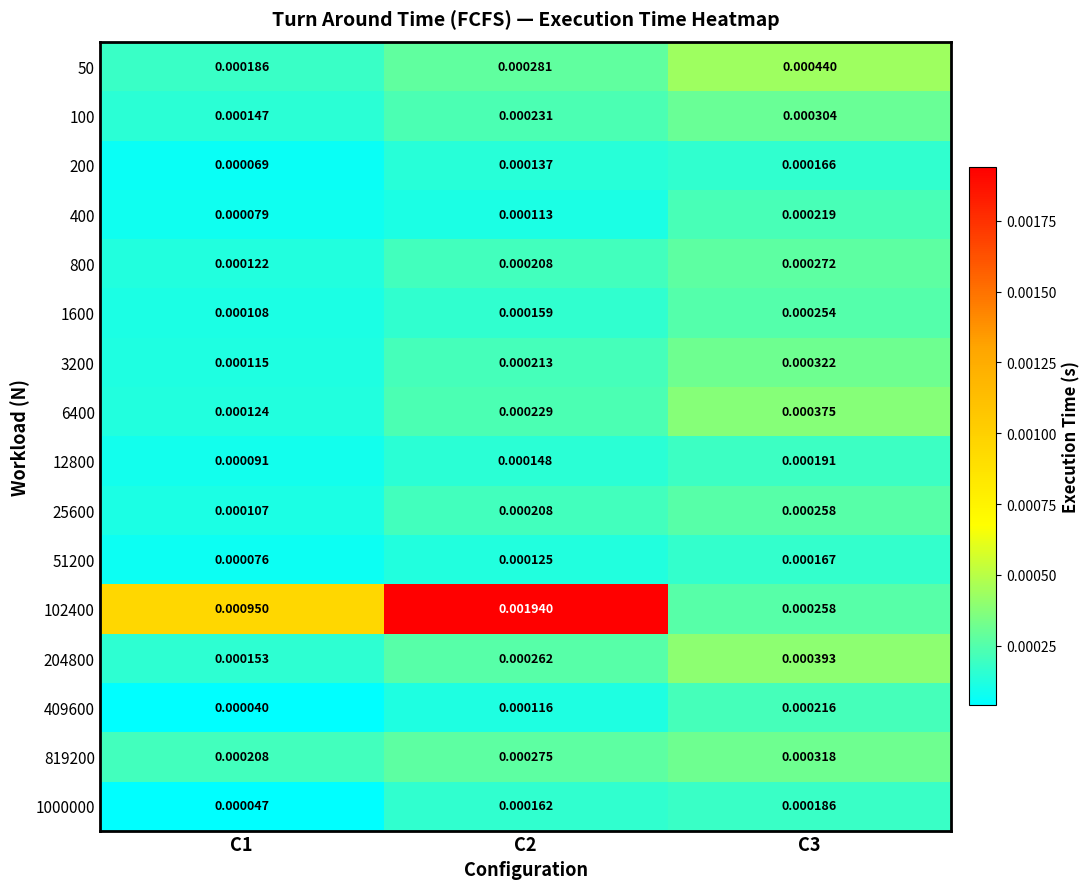

Is the value of 100 at C3 greater than the value of 400 at C3?

Yes